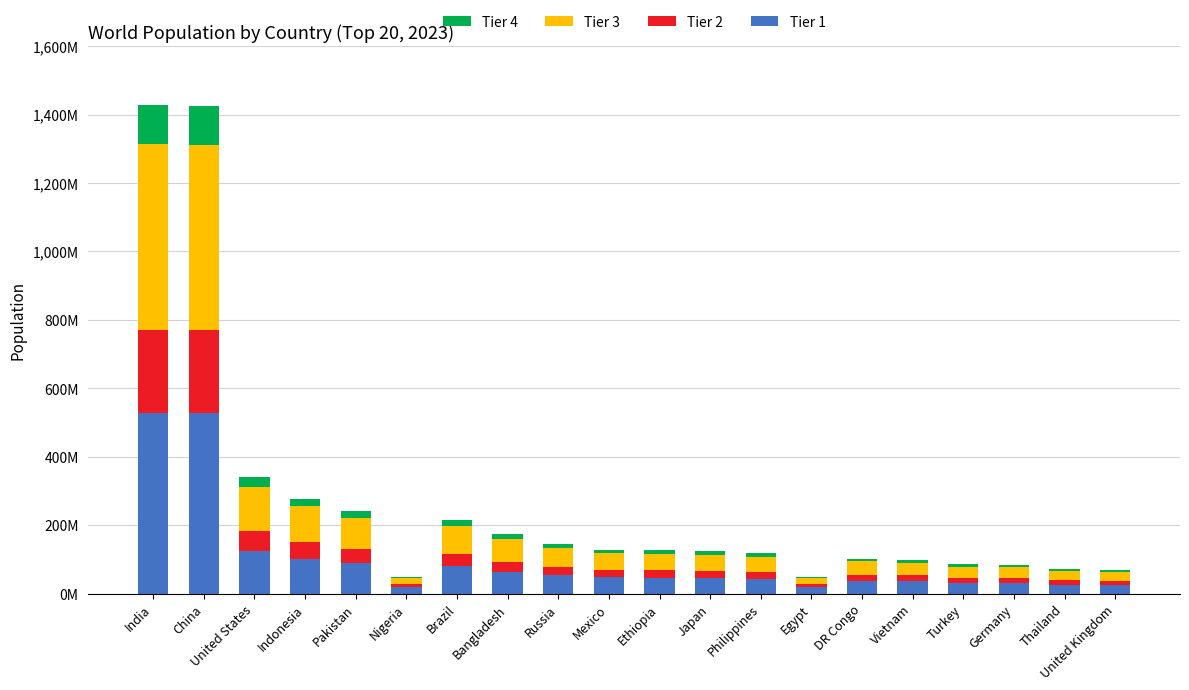

Are the bars grouped side by side (vs. stacked)?

No